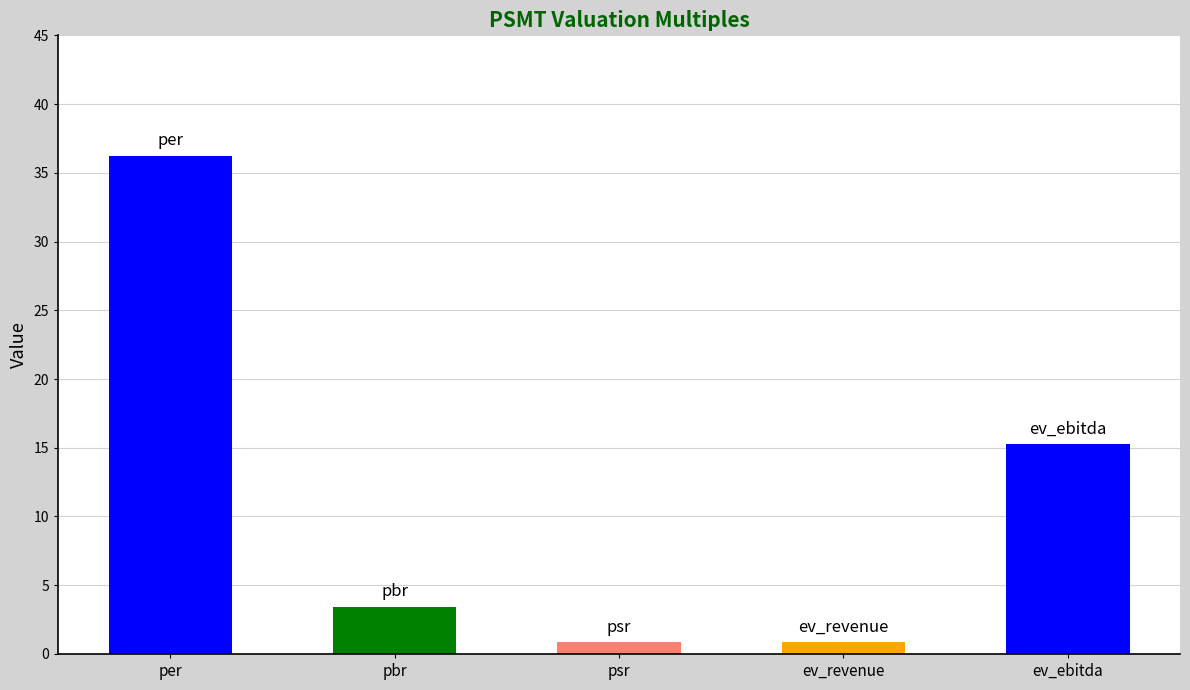

Is it true that the value at per is 36.2?

True